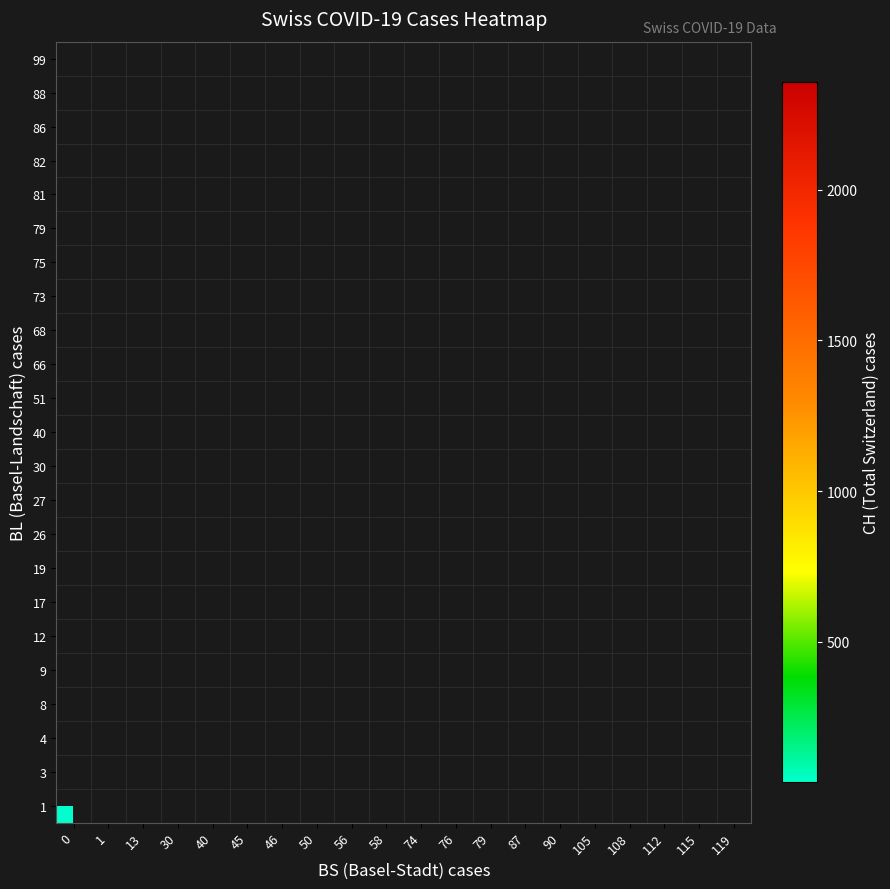

Which has a higher value, 50 or 108?

108